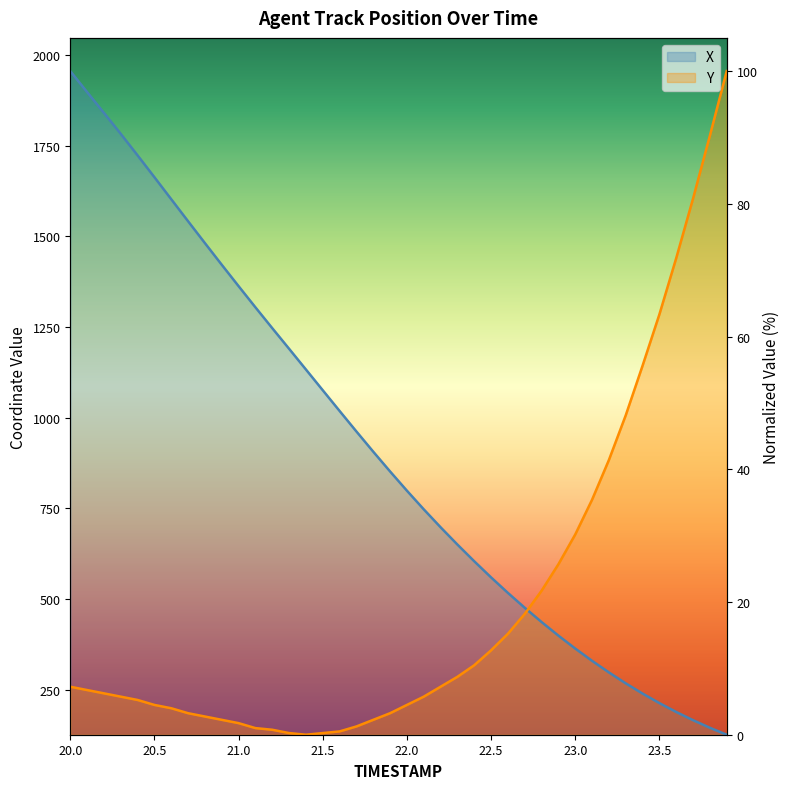

Where do X and Y first cross each other?

22.7 and 22.8